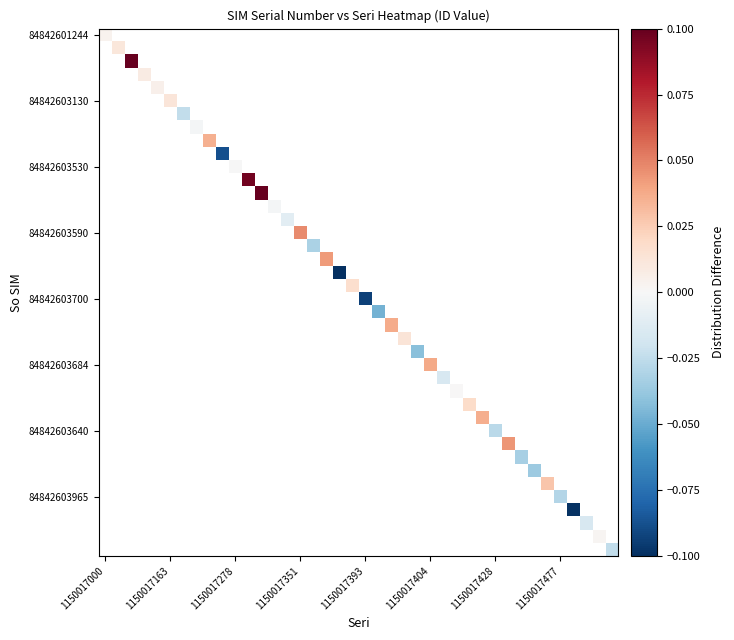

What is the smallest value displayed?

-0.1